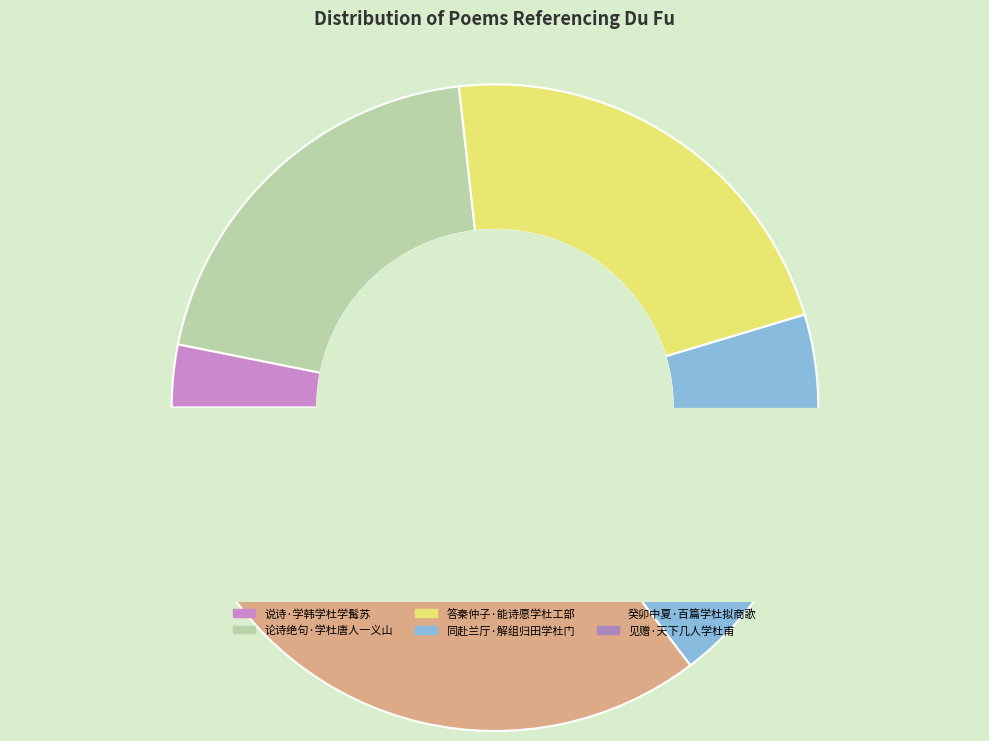

Approximately how many times larger is the value at 见赠·天下几人学杜甫 compared to 答秦仲子·能诗愿学杜工部?

0.3